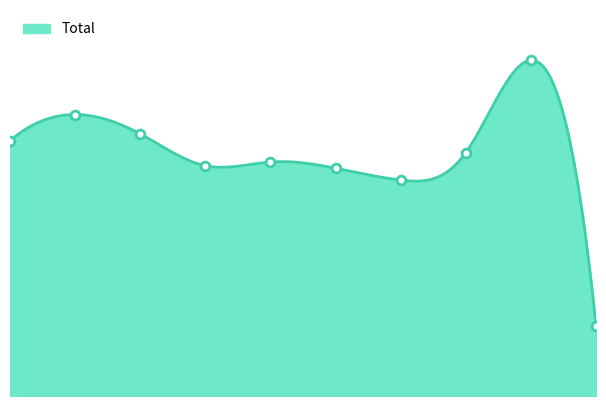

What is the change in value from 1 to 5?

-86